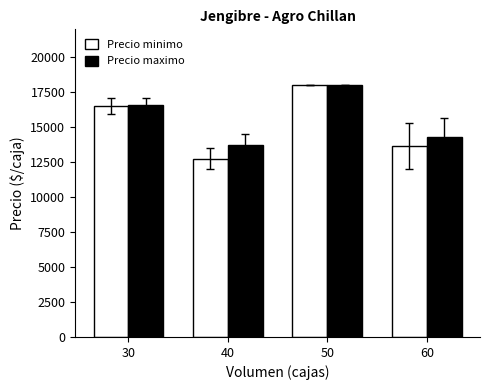

What is the minimum value shown in the chart?

12750.0